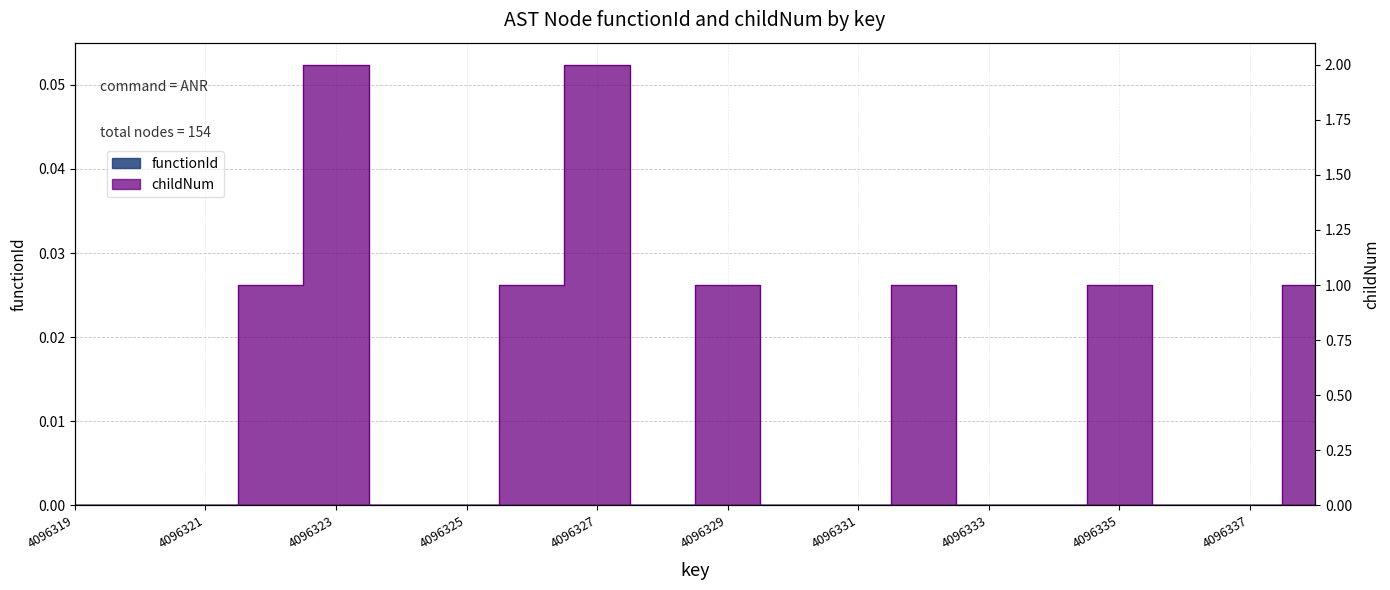

True or false: the data shows 1 at 4096322.

True